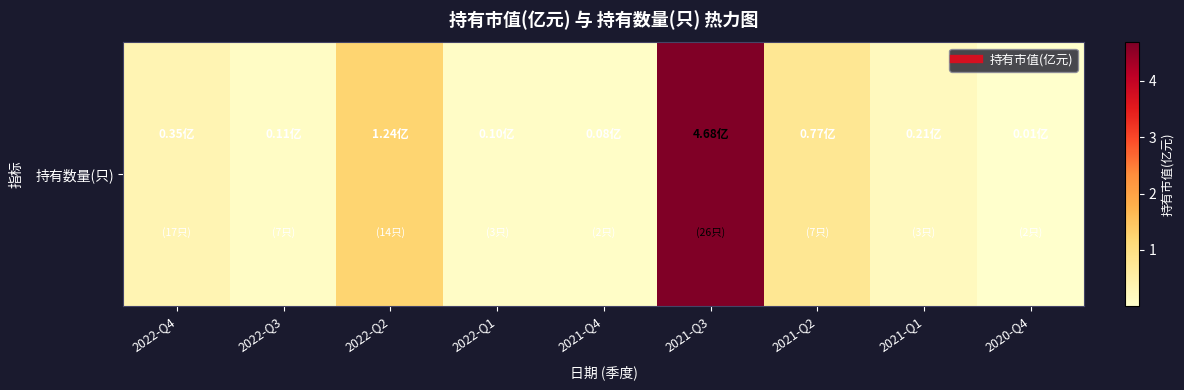

Is it true that the value at 2021-Q1 is 0.4?

False